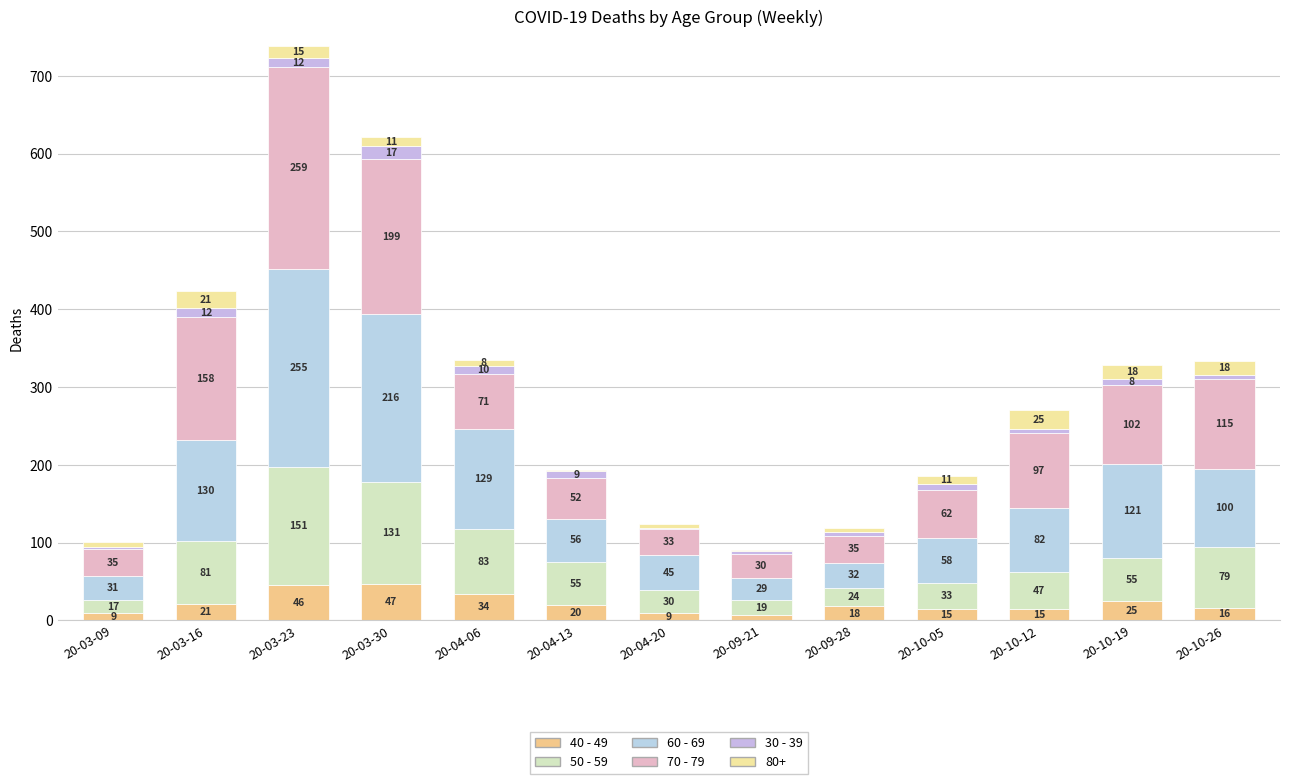

Count the number of data series in this chart.

6